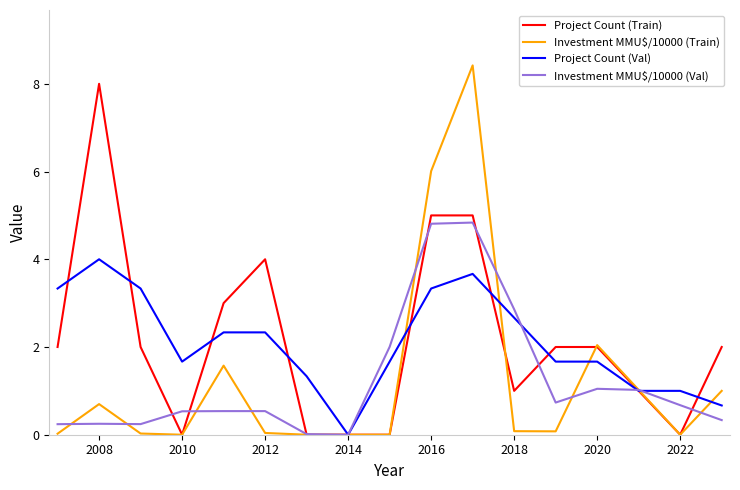

Which series has the largest range (max minus min)?

Investment MMU$/10000 (Train)